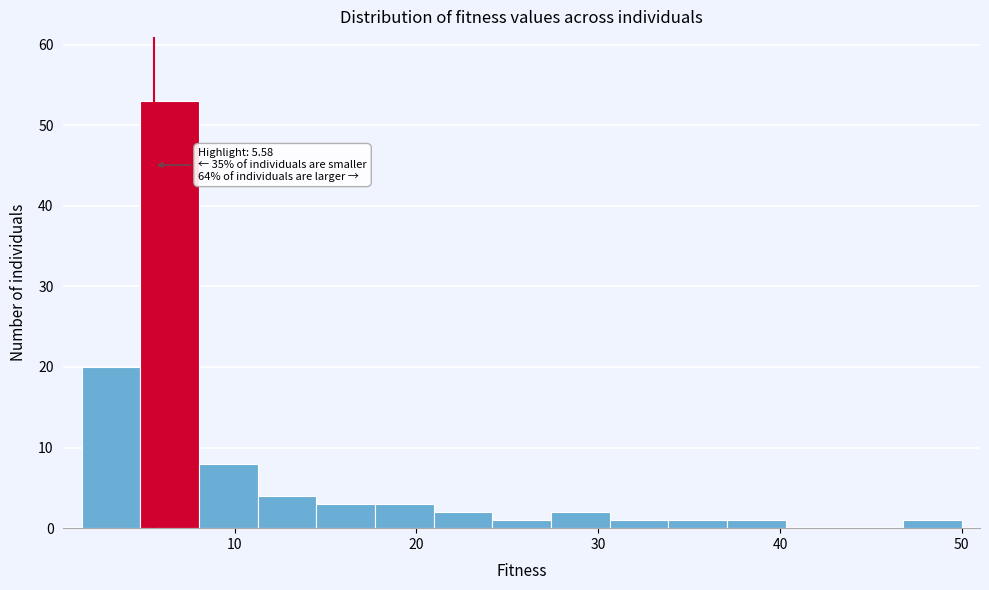

Read against the x-axis, roughly where is the centre of the tallest bar?

6